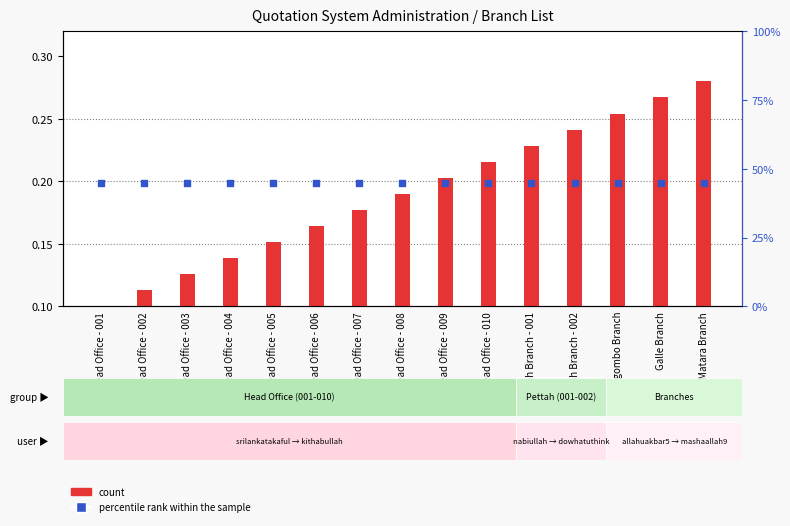

Which series contains the highest Y value?

percentile rank within the sample